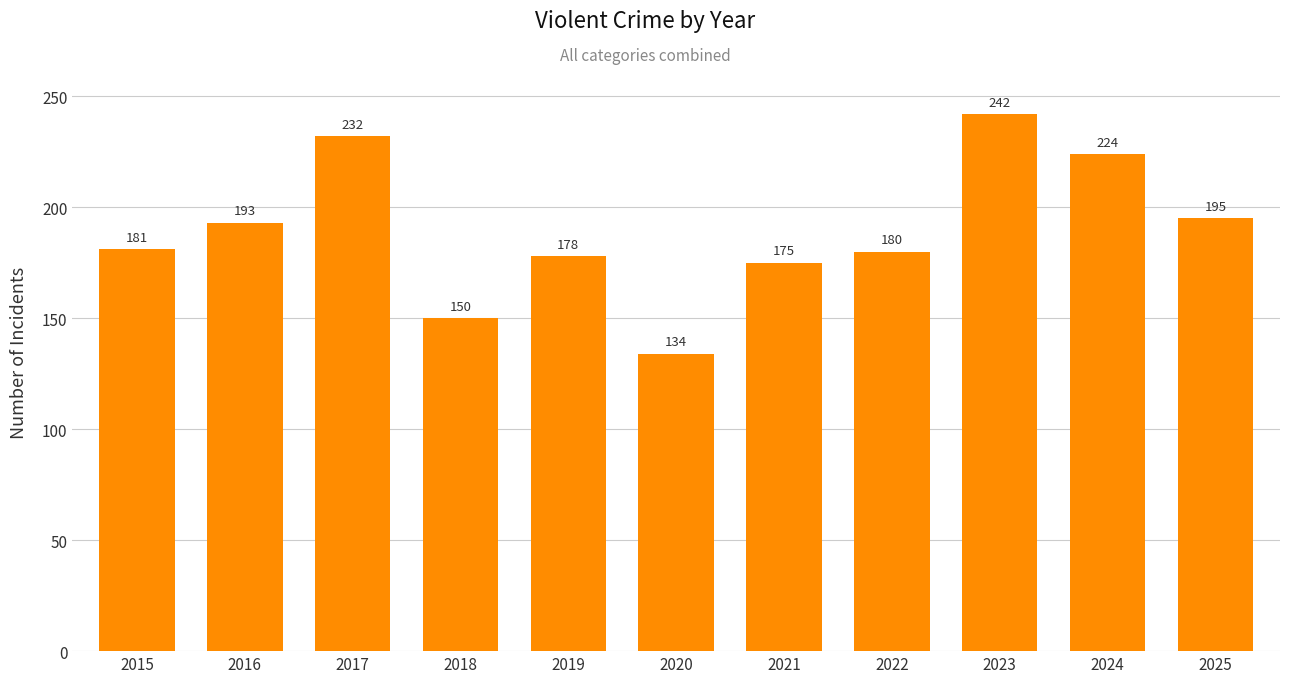

Reading left to right, extract all data points from this chart.

2015=181	2016=193	2017=232	2018=150	2019=178	2020=134	2021=175	2022=180	2023=242	2024=224	2025=195